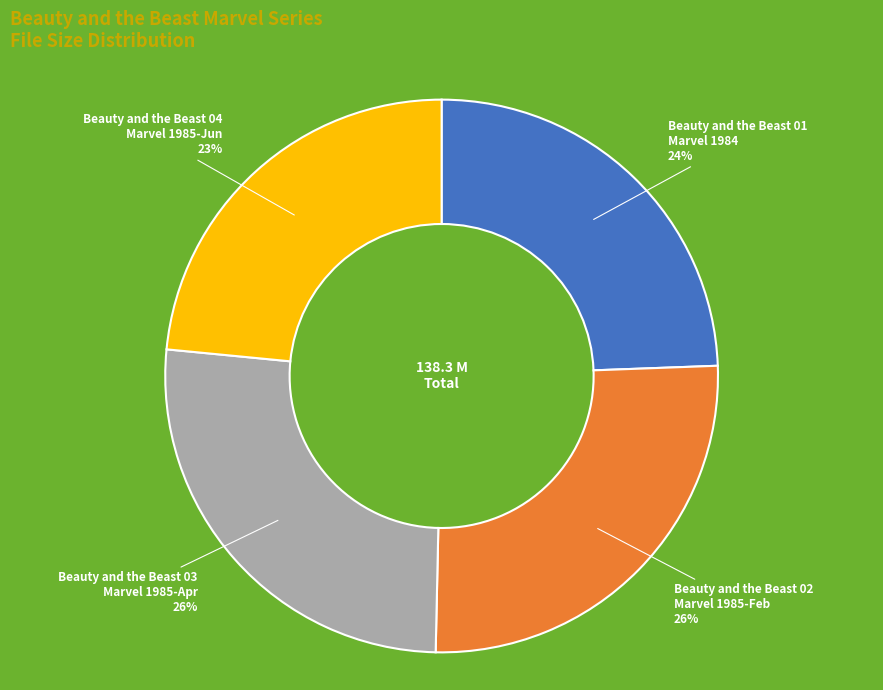

Is it true that Beauty and the Beast 02 Marvel 1985-Feb is 33% of the pie?

False